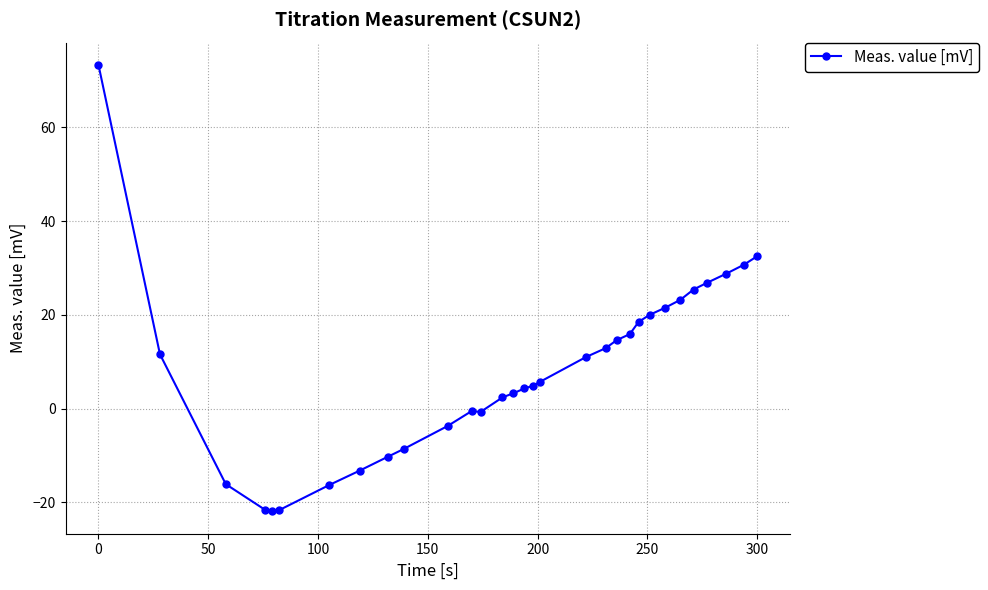

What is the minimum value shown in the chart?

-21.9